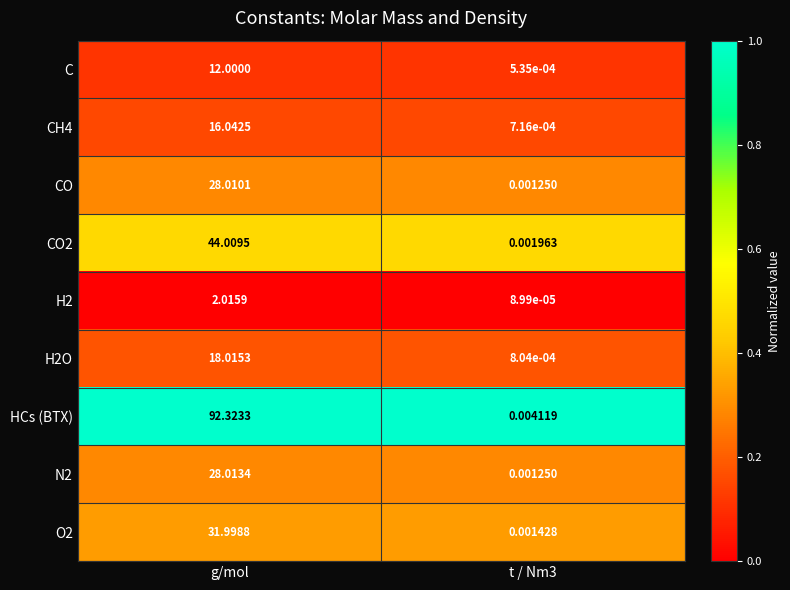

Which category has the highest value in the N2 series?

g/mol